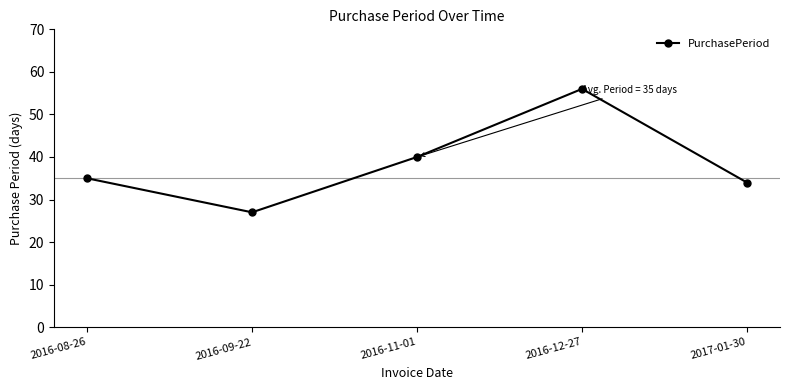

How many distinct data groups are displayed?

1